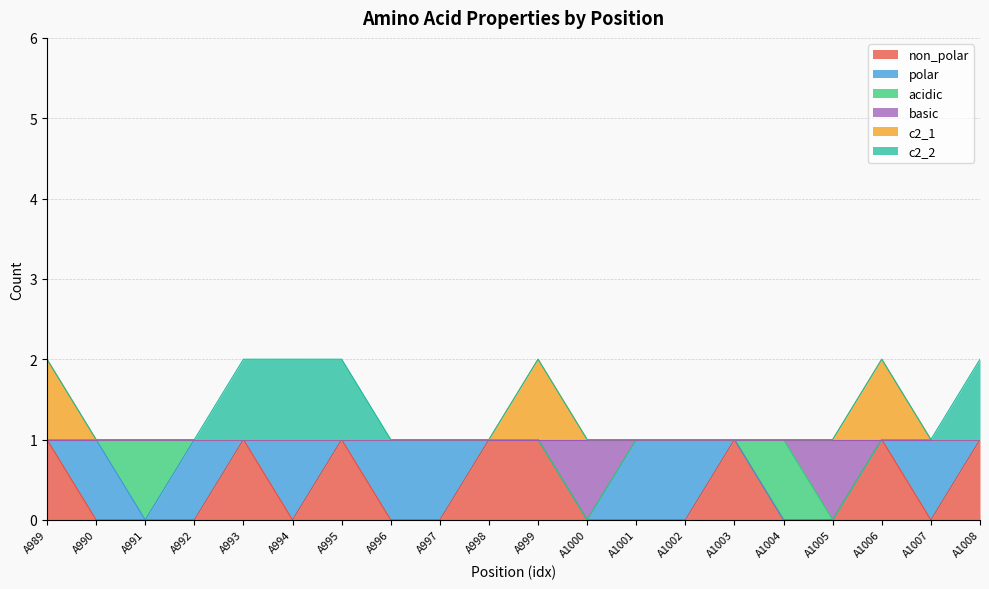

Between A998 and A1004, which series saw the biggest shift?

non_polar